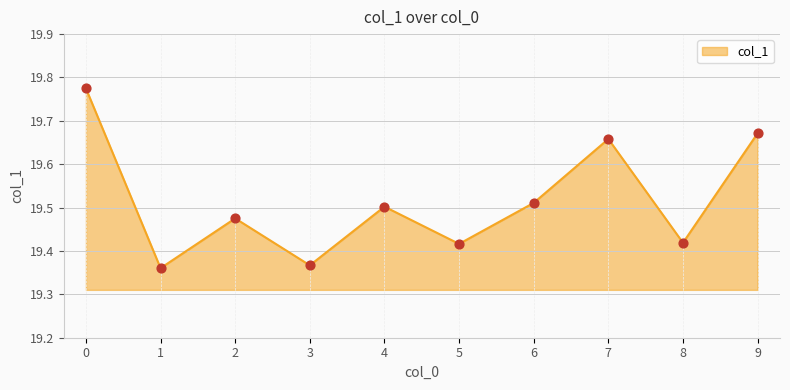

Between 9 and 2, which is larger?

9